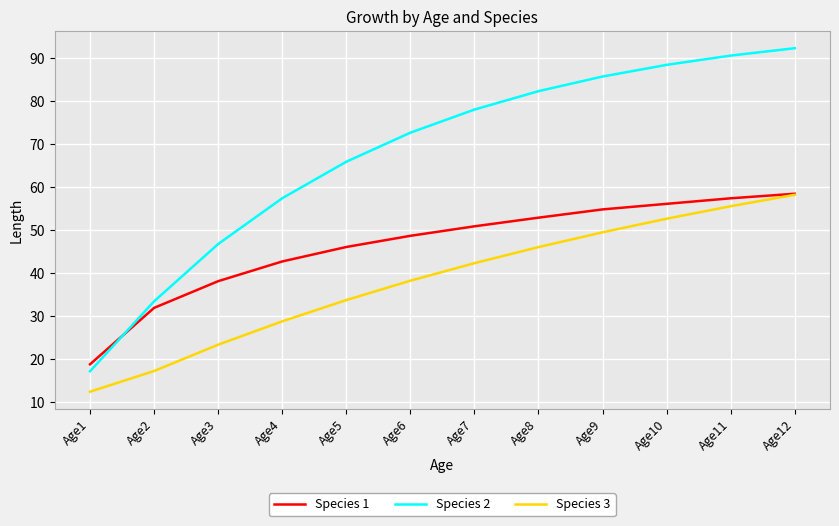

Which series has the largest range (max minus min)?

Species 2